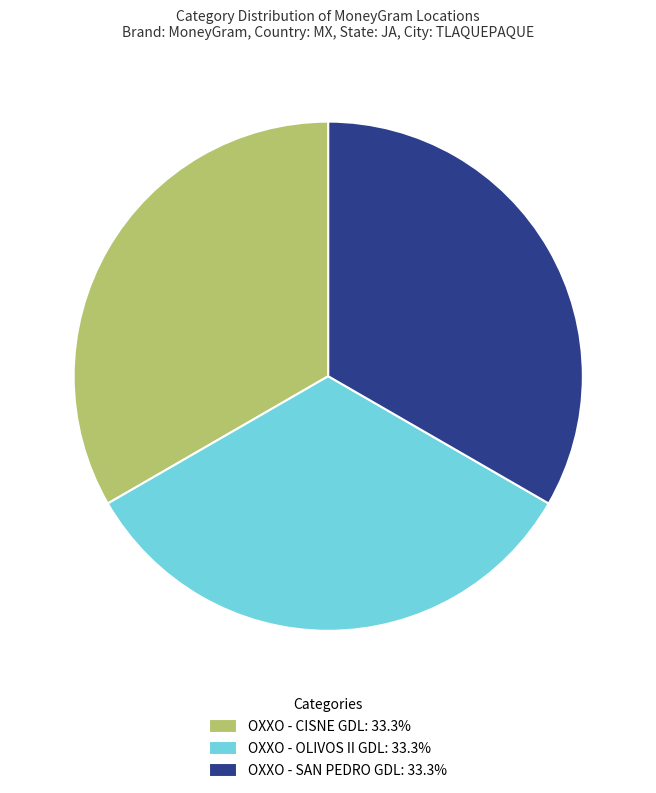

Approximately how many times larger is the value at OXXO - SAN PEDRO GDL: 33.3% compared to OXXO - CISNE GDL: 33.3%?

1.0